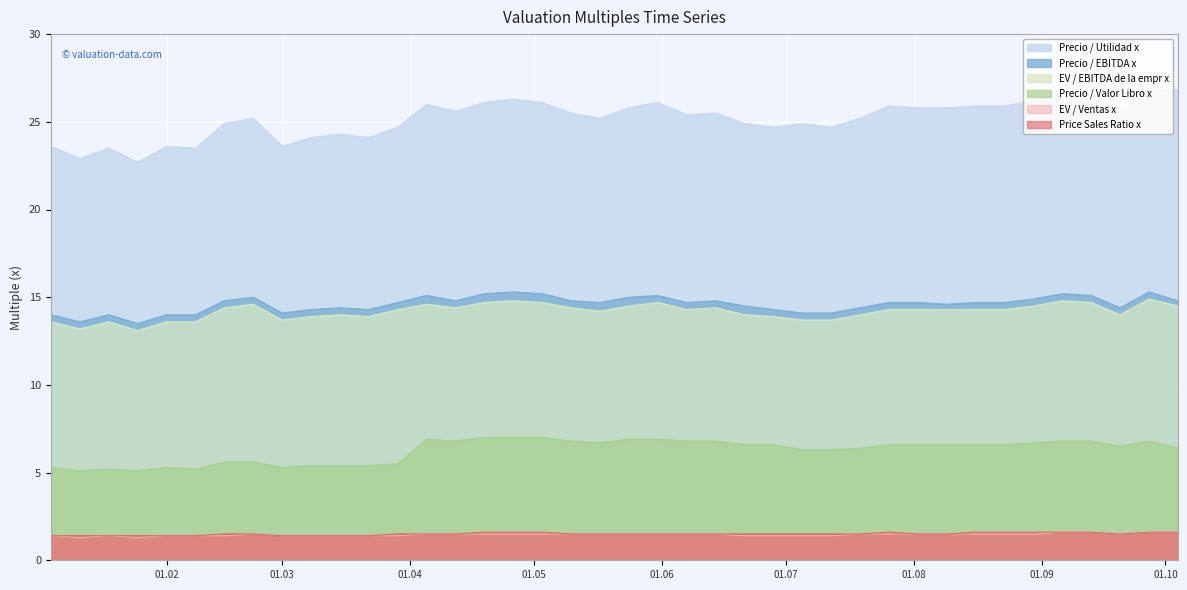

The Precio / EBITDA x series shows 14.4 at 2019-07-19. True or false?

True